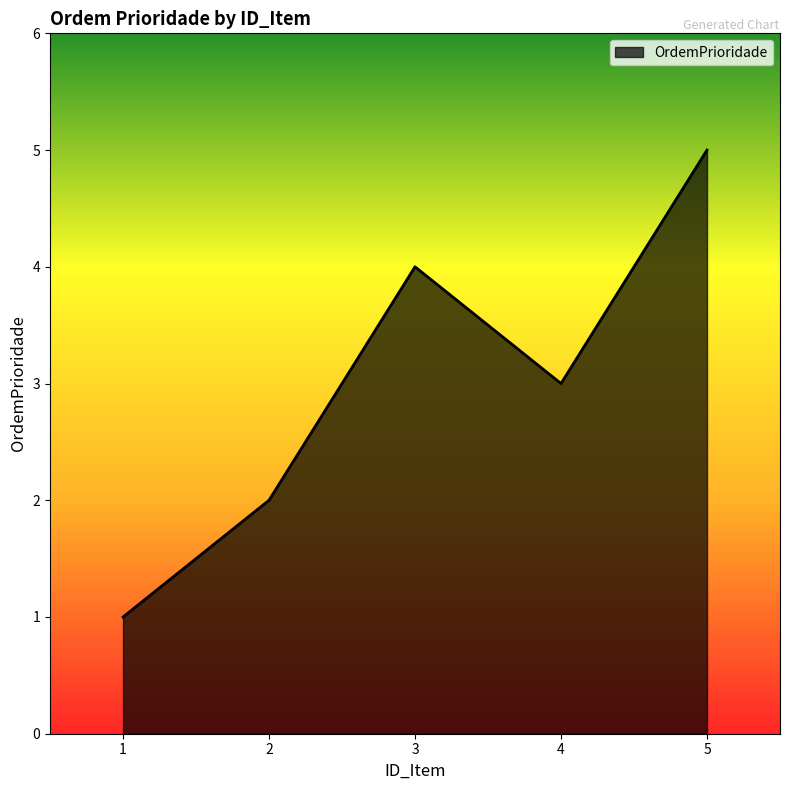

How many values are below 3?

2